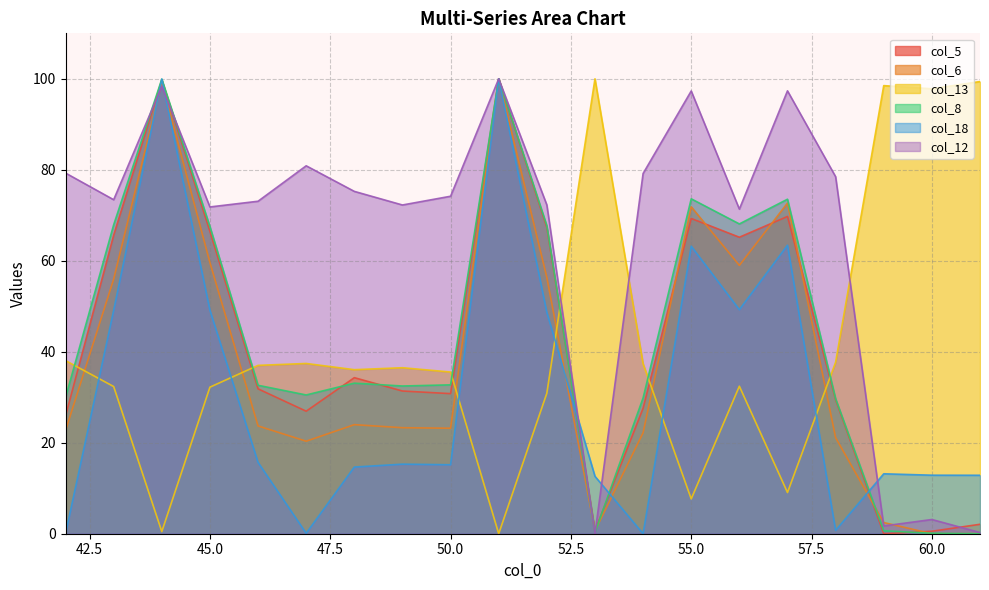

Read the col_5 value at 53.

0.7